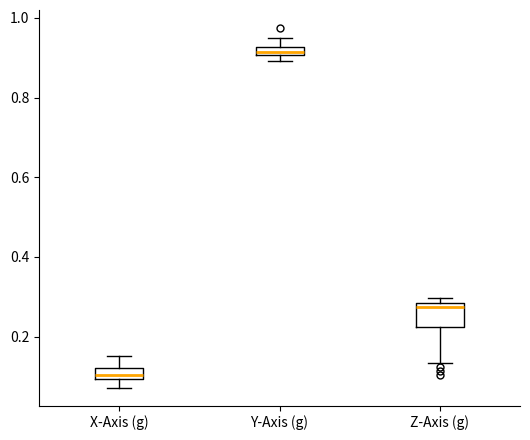

Comparing the boxes themselves (not the whiskers), which one is the tallest?

Z-Axis (g)